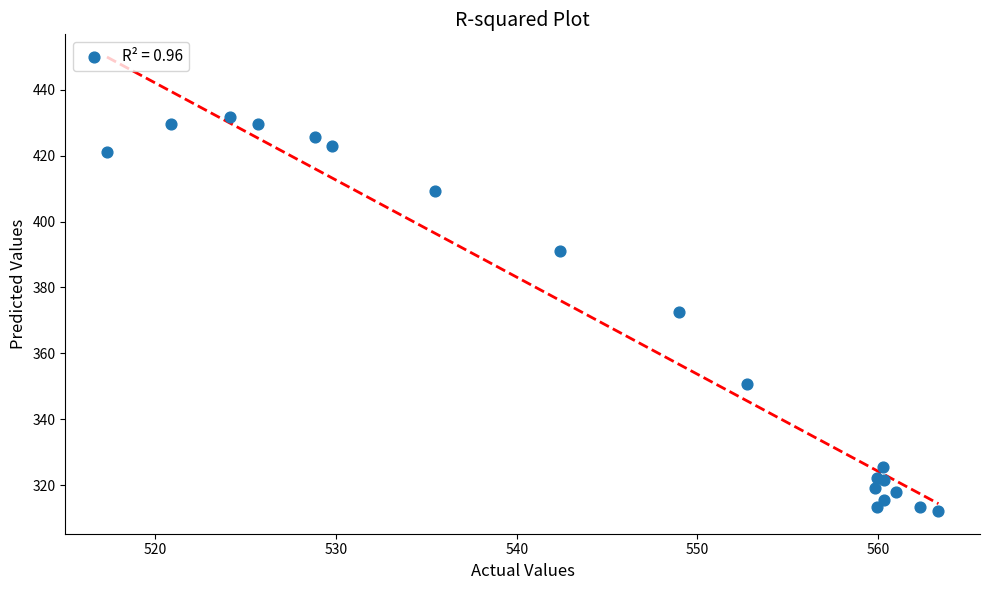

What Y value in the scatter plot is closest to 371?

372.5